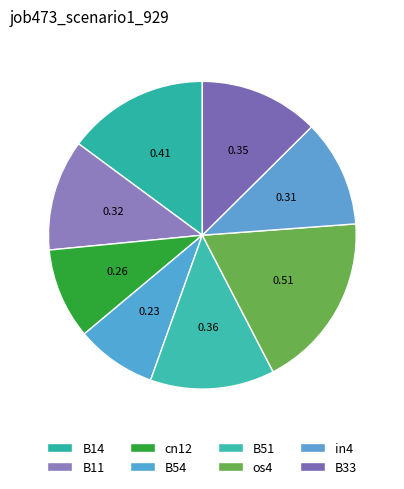

What percentage do cn12 and in4 together represent?

20.8%